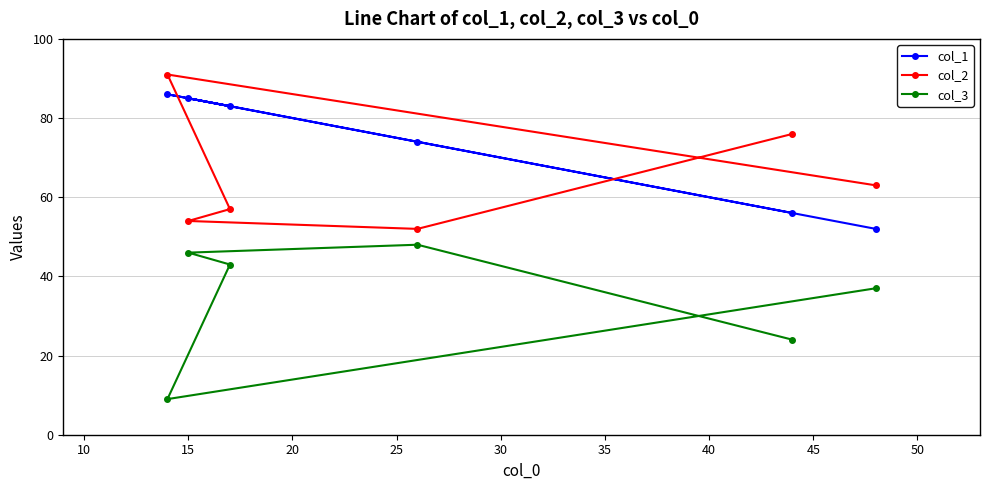

What is the sum of all col_2 values?

393